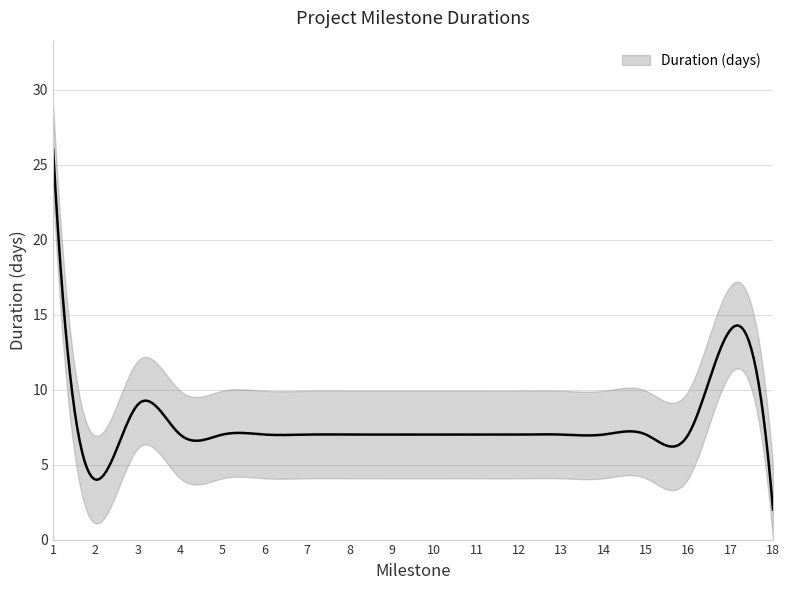

Where does the data first go above 7?

1